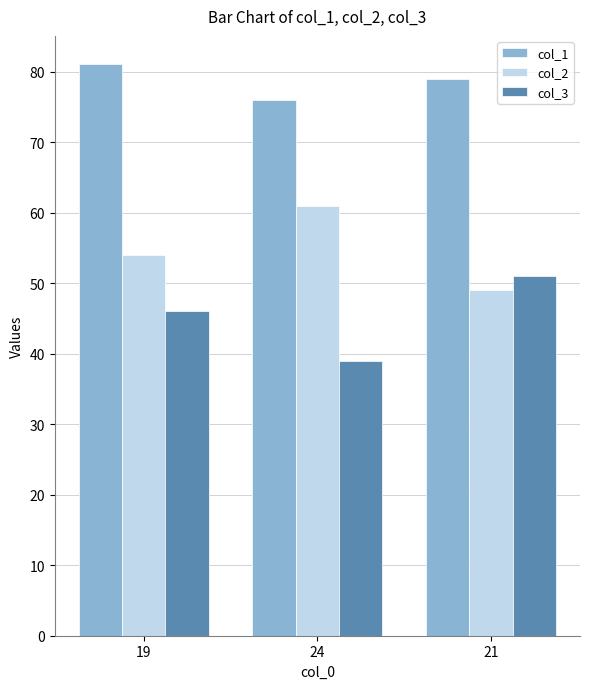

Reading right to left, list all the values displayed in this chart.

col_1: 79	76	81
col_2: 49	61	54
col_3: 51	39	46